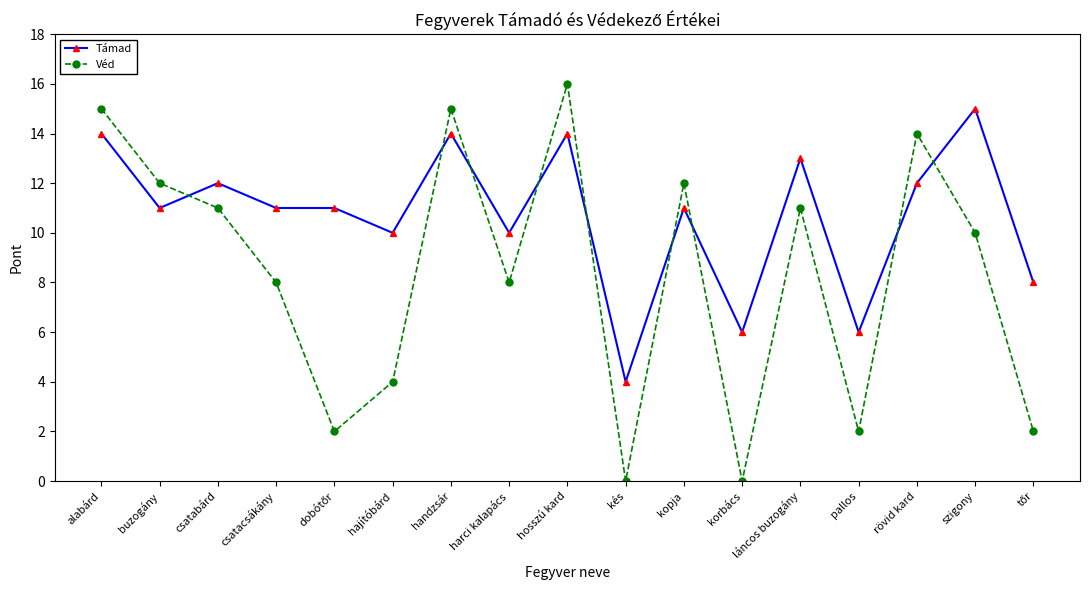

What is the approximate value of Véd at kopja?

12